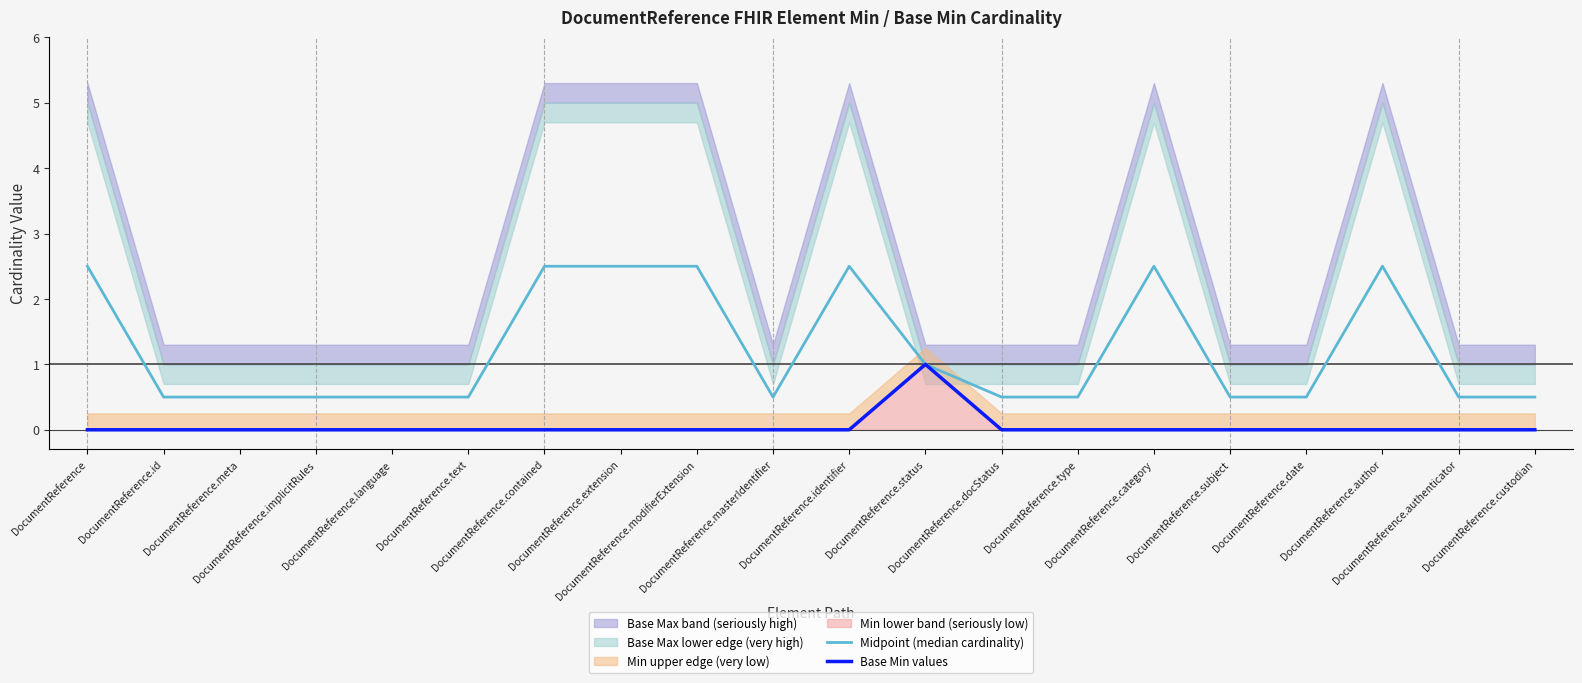

Reading right to left, list all the values displayed in this chart.

Midpoint (median cardinality): 0.5	0.5	2.5	0.5	0.5	2.5	0.5	0.5	1.0	2.5	0.5	2.5	2.5	2.5	0.5	0.5	0.5	0.5	0.5	2.5
Base Min values: 0.0	0.0	0.0	0.0	0.0	0.0	0.0	0.0	1.0	0.0	0.0	0.0	0.0	0.0	0.0	0.0	0.0	0.0	0.0	0.0